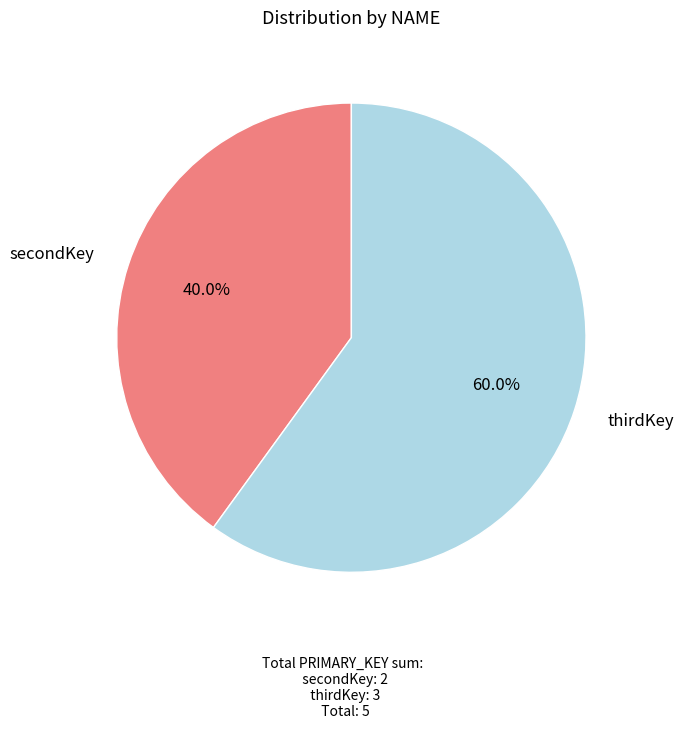

What percentage is the thirdKey slice, to the nearest percent?

60%